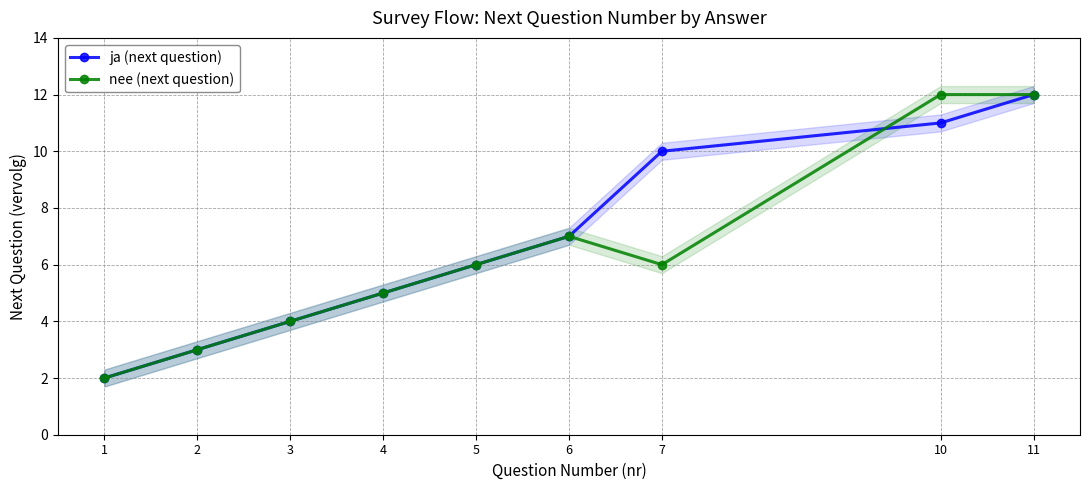

What is the minimum value shown in the chart?

2